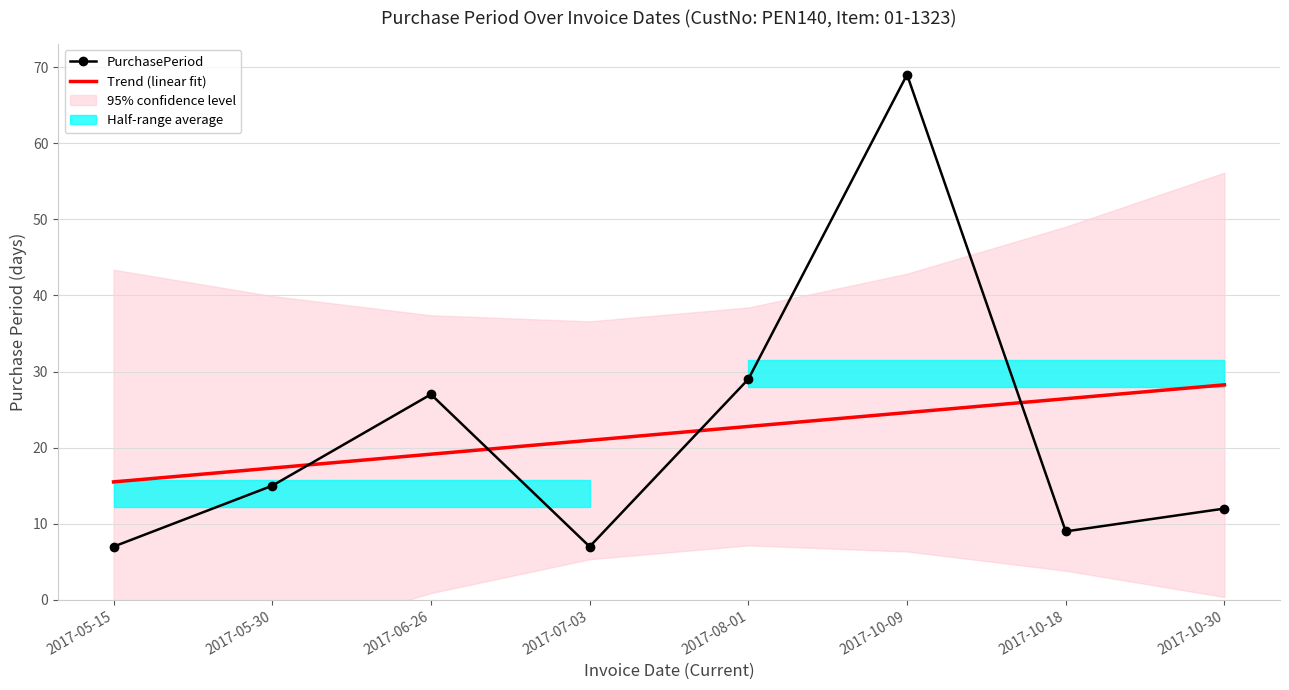

At which category is the sum across all series the highest?

2017-10-09